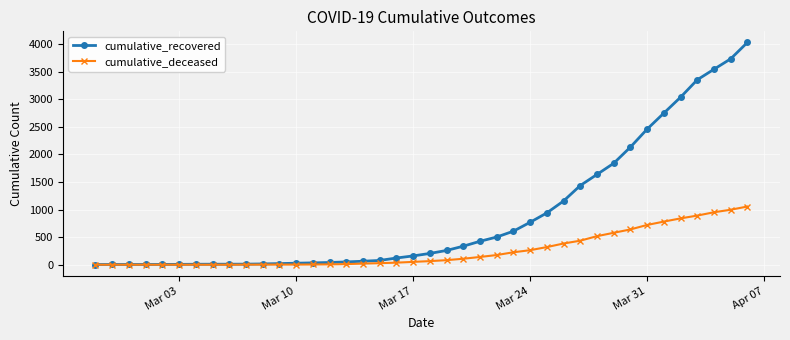

How many categories are shown in the chart?

40